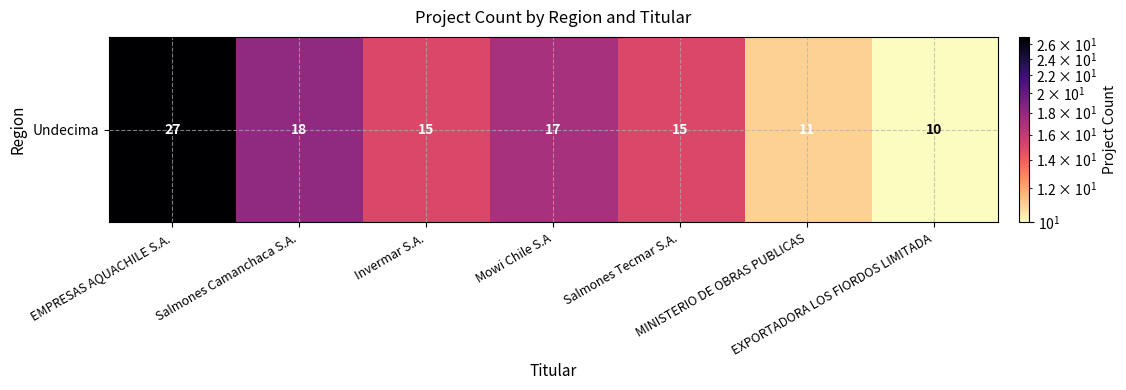

Reading left to right, list all the values displayed in this chart.

EMPRESAS AQUACHILE S.A.=27	Salmones Camanchaca S.A.=18	Invermar S.A.=15	Mowi Chile S.A=17	Salmones Tecmar S.A.=15	MINISTERIO DE OBRAS PUBLICAS=11	EXPORTADORA LOS FIORDOS LIMITADA=10